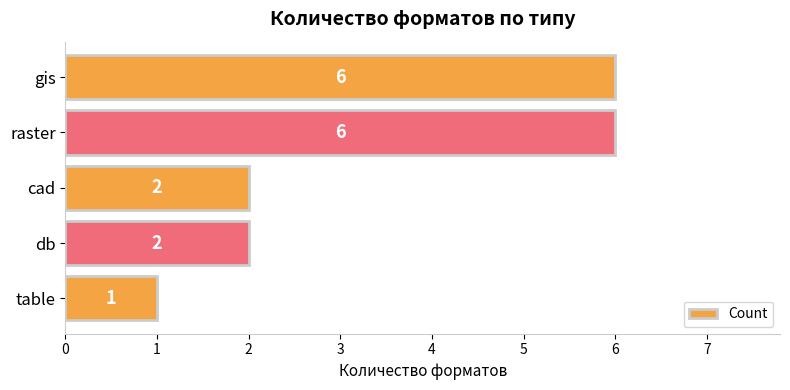

What is the ratio of the value at cad to the value at gis?

0.3